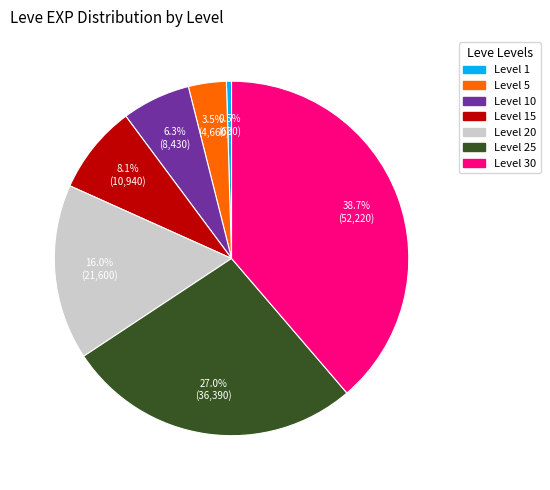

Is there a majority slice in this chart?

No